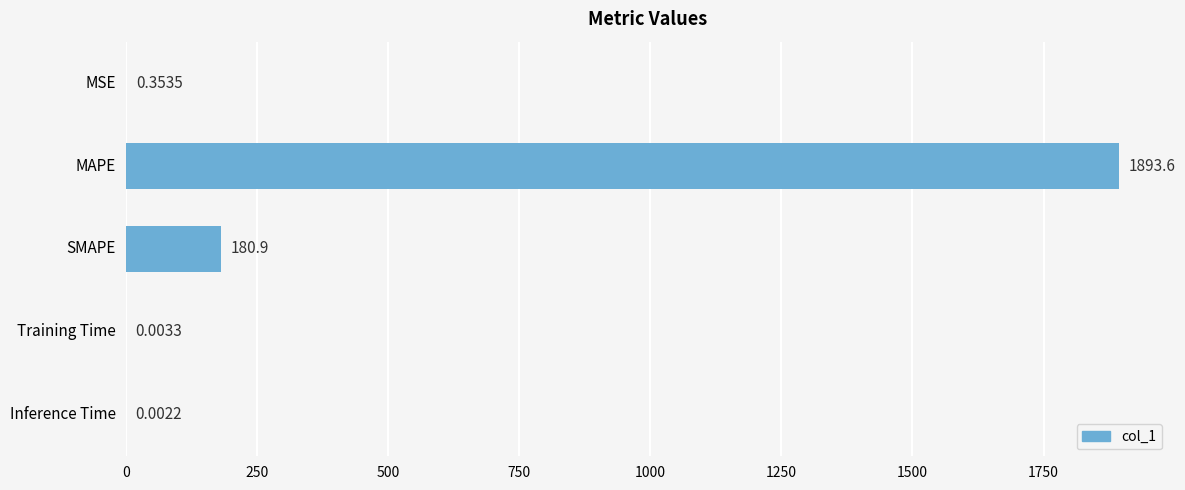

Count the number of categories in the chart.

5